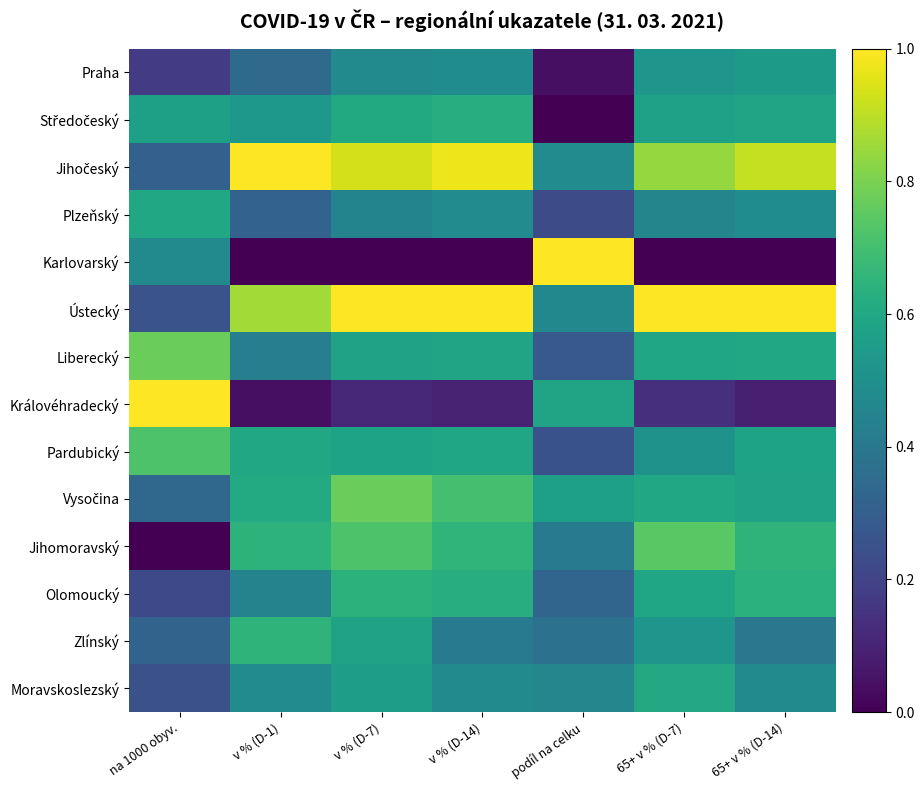

What is the total value across all series at v % (D-14)?

7.7